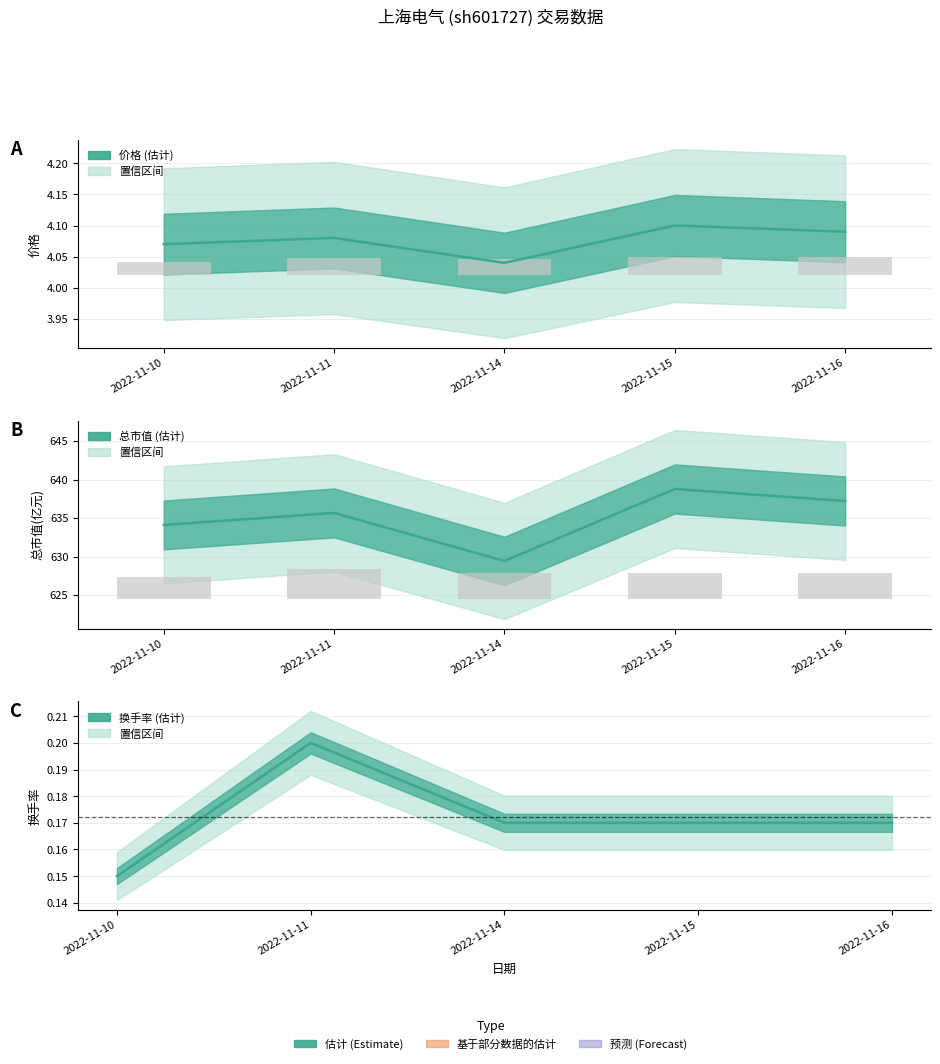

The 价格 series shows 4.1 at 2022-11-10. True or false?

True